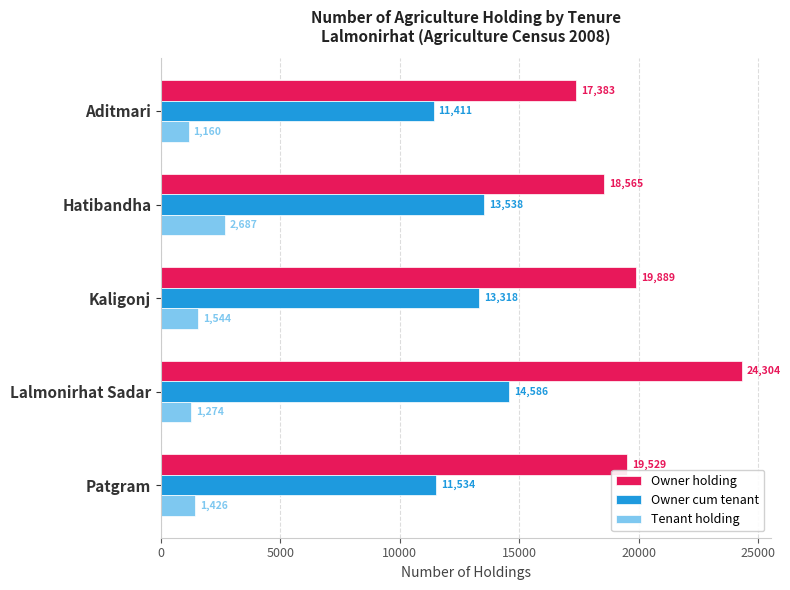

The value of Owner holding at Patgram is 19529. True or false?

True